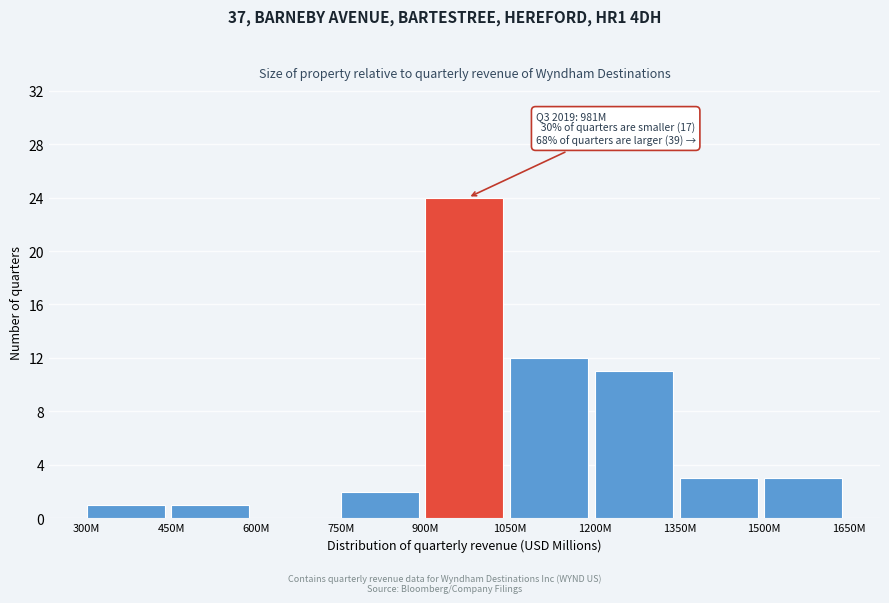

Reading left to right, what are all the values shown in this chart?

300M=1	450M=1	600M=0	750M=2	900M=24	1050M=12	1200M=11	1350M=3	1500M=3